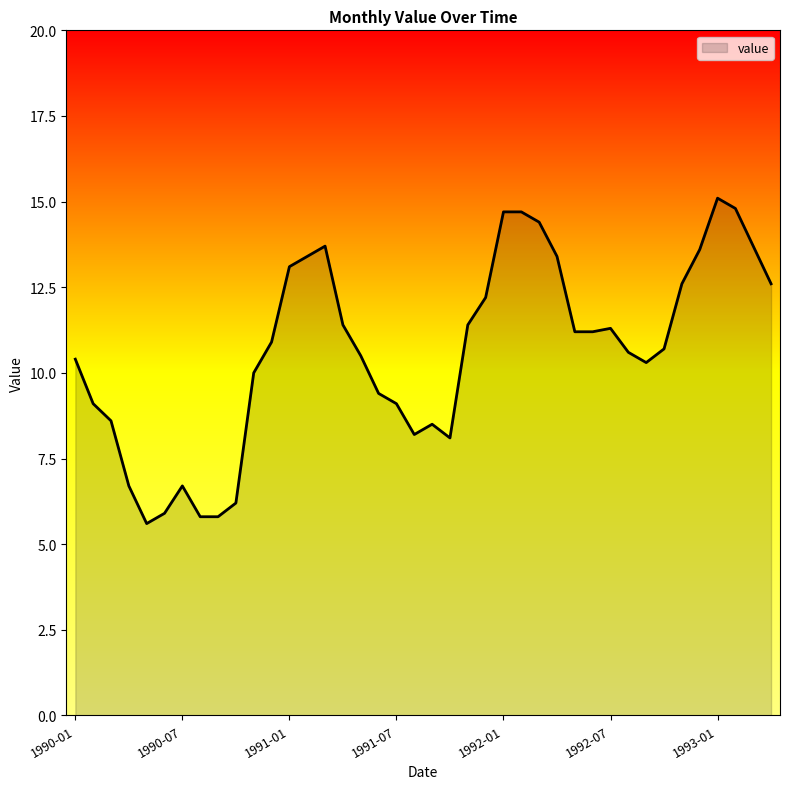

What is the maximum value shown in the chart?

15.1